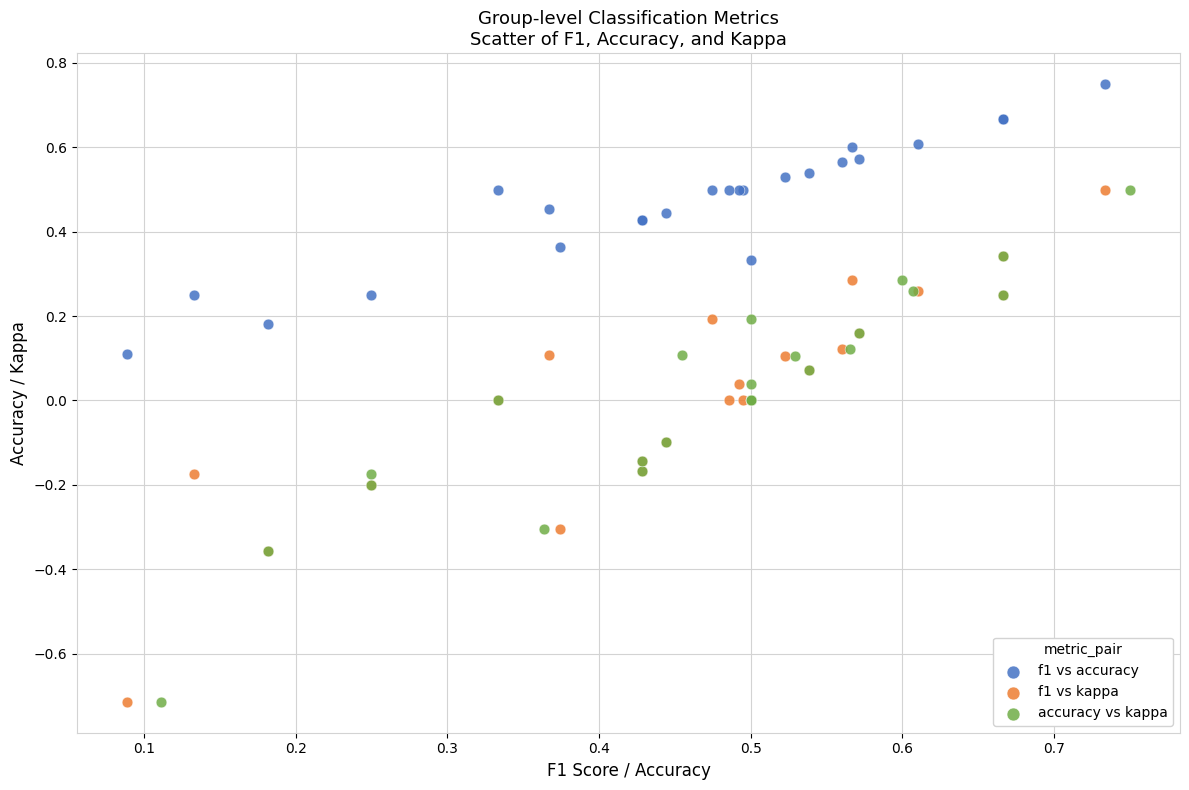

Which series reaches the maximum Y coordinate?

f1 vs accuracy